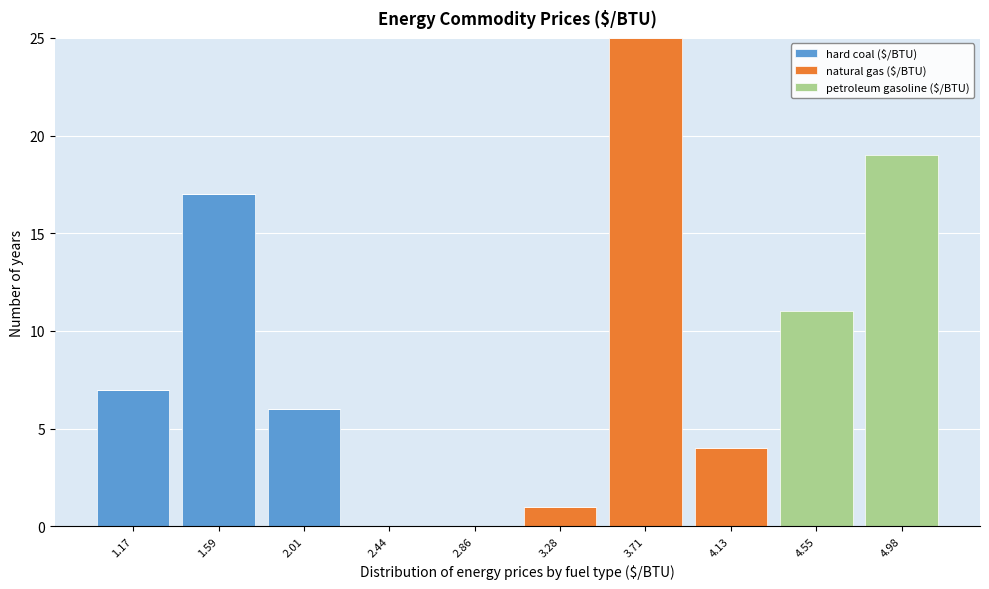

Reading left to right, list the values for the hard coal ($/BTU) series.

1.17=7	1.59=17	2.01=6	2.44=0	2.86=0	3.28=0	3.71=0	4.13=0	4.55=0	4.98=0